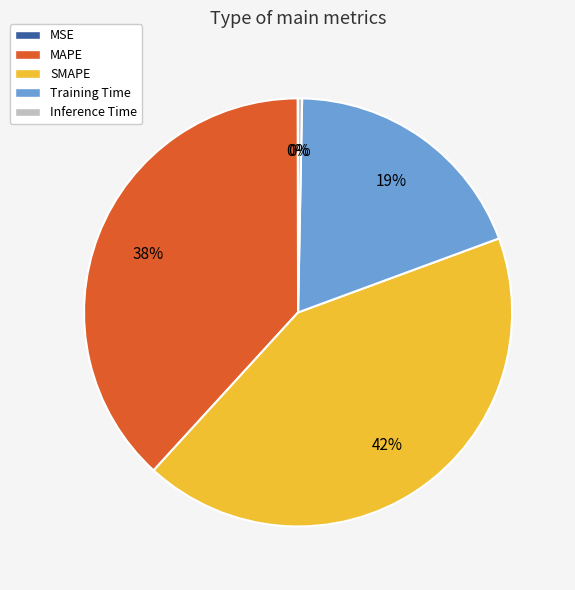

Does Training Time account for over 50% of the chart?

No